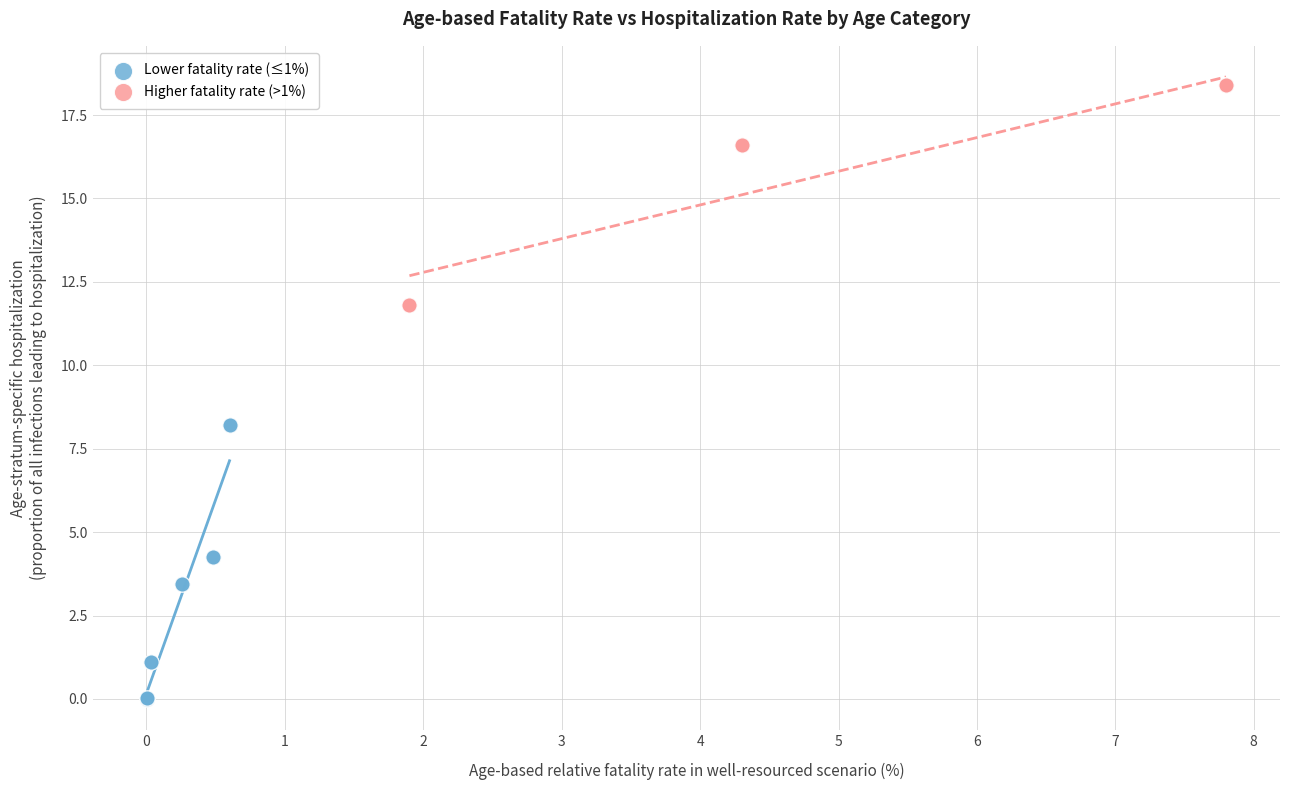

Which series reaches the minimum Y coordinate?

Lower fatality rate (≤1%)